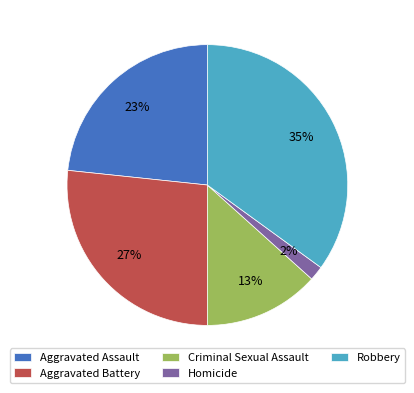

Count the number of slices in the pie.

5